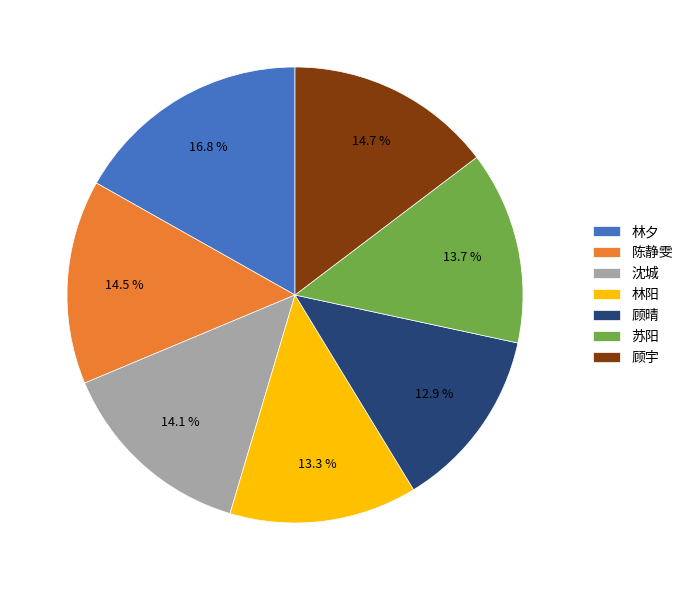

To the nearest percent, what is the difference between the largest and smallest slice percentages?

4%